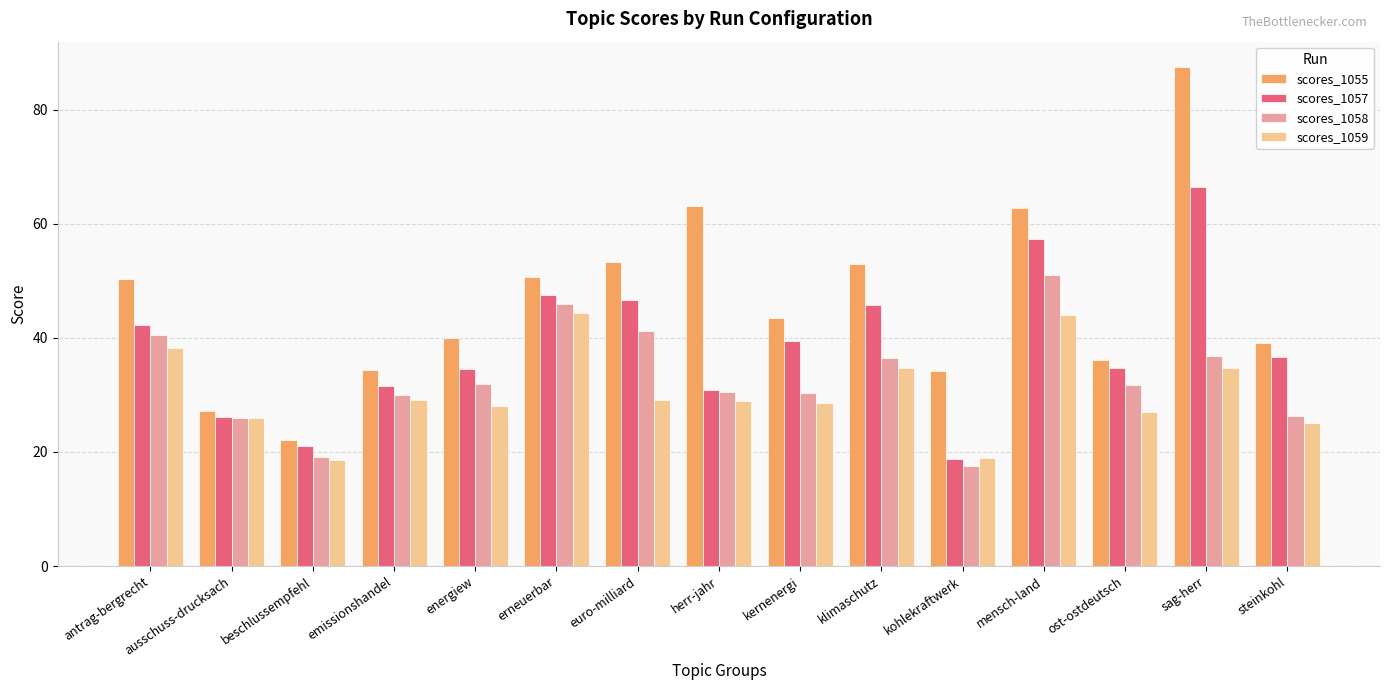

Which label corresponds to the smallest value in the chart?

kohlekraftwerk